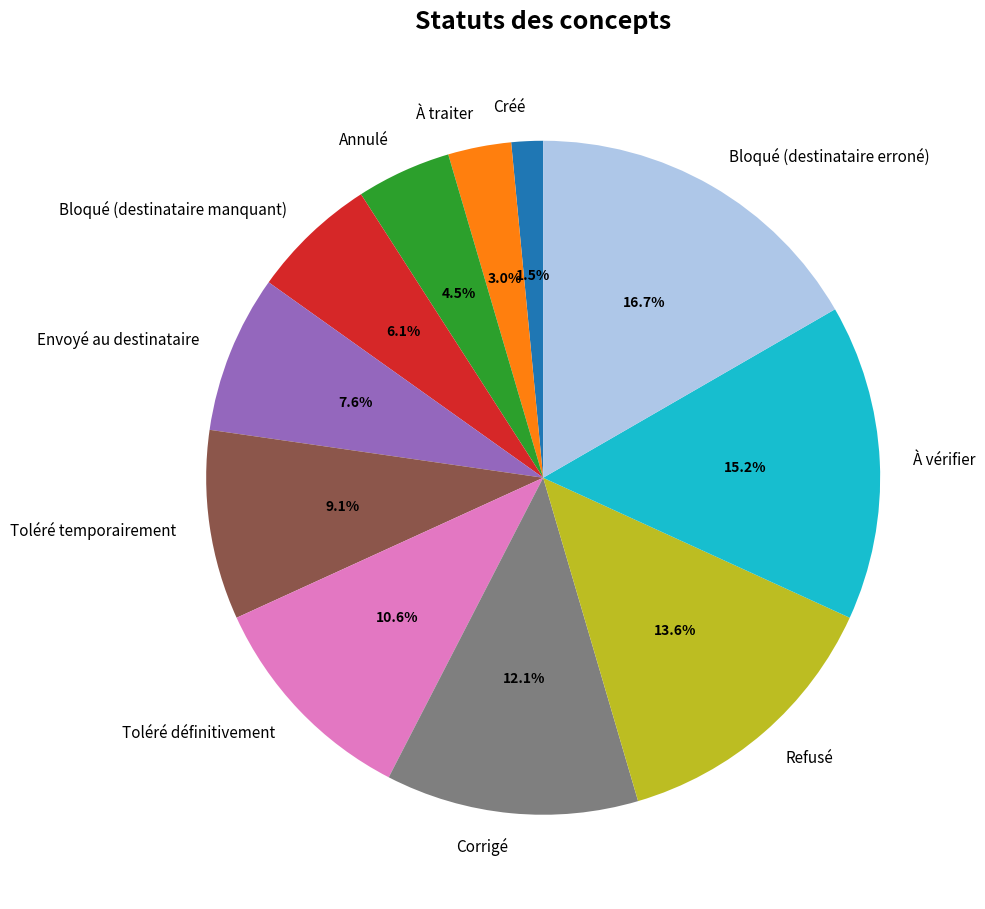

Is there a majority slice in this chart?

No